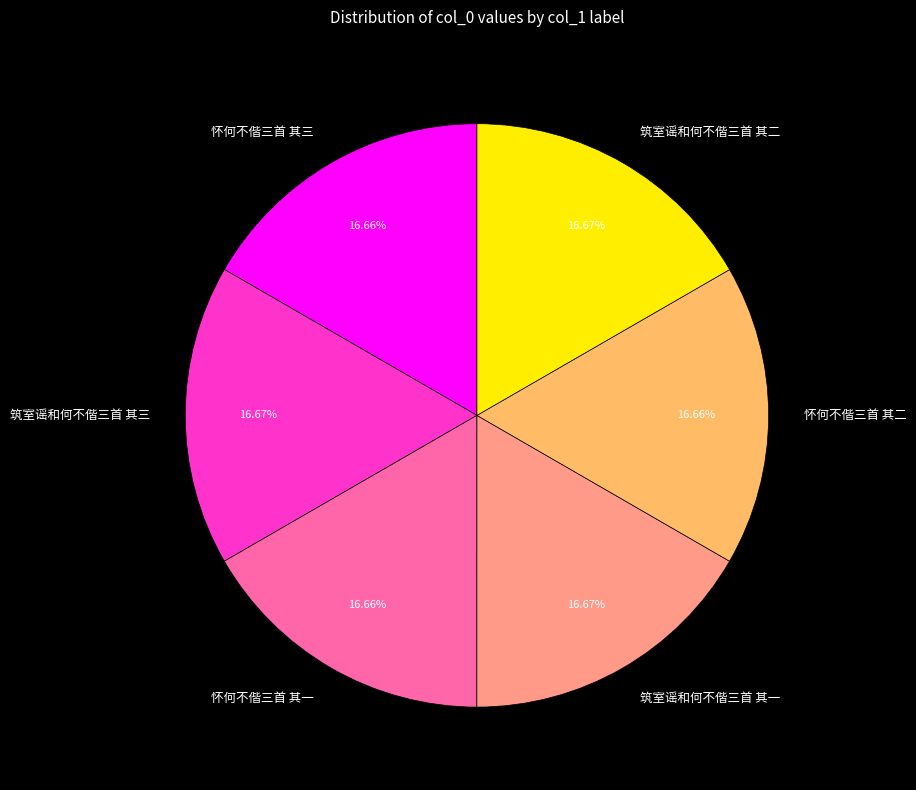

Combined, do 怀何不偕三首 其一 and 筑室谣和何不偕三首 其一 account for over 50%?

No